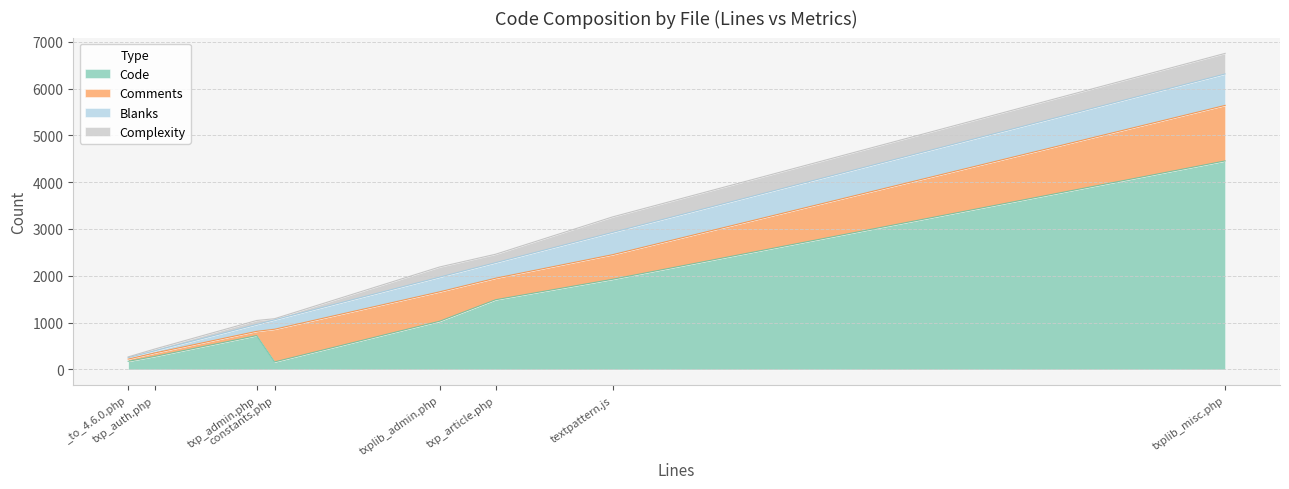

Rank the categories by Code value from lowest to highest.

constants.php, _to_4.6.0.php, txp_auth.php, txp_admin.php, txplib_admin.php, txp_article.php, textpattern.js, txplib_misc.php